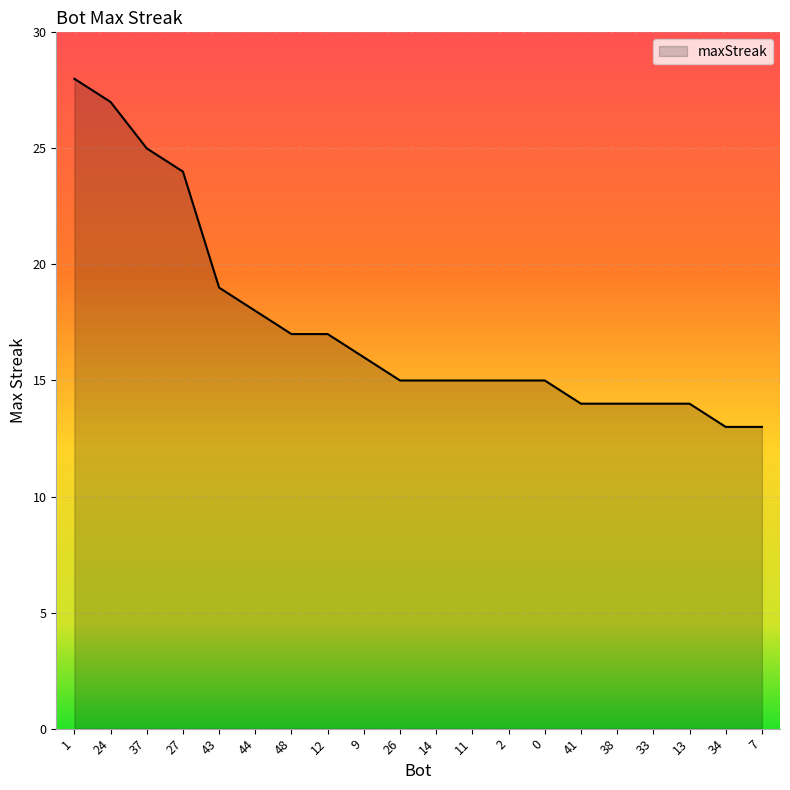

What is the change in value from 27 to 26?

-9